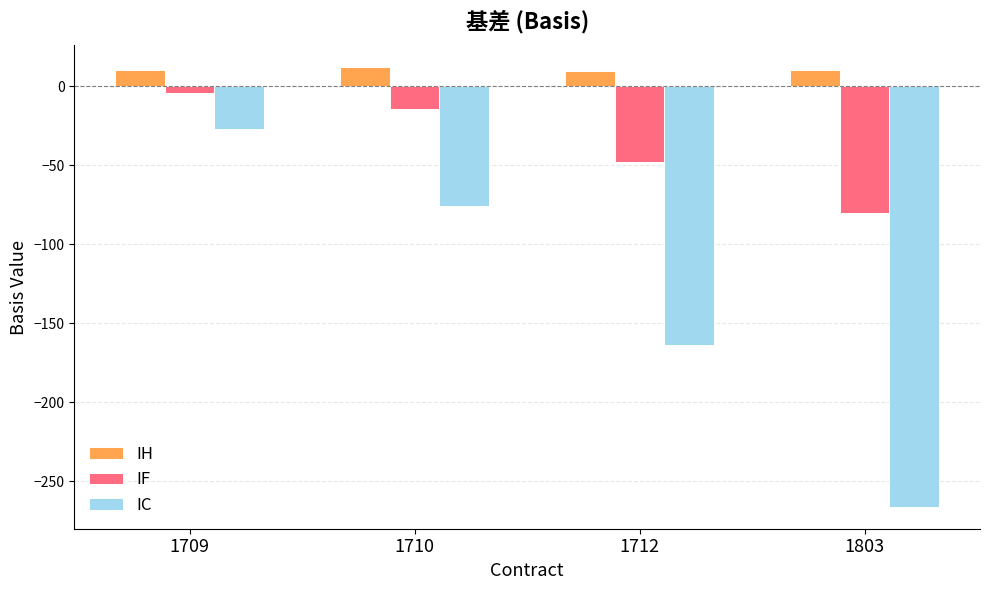

Which category has the lowest value in the IC series?

1803